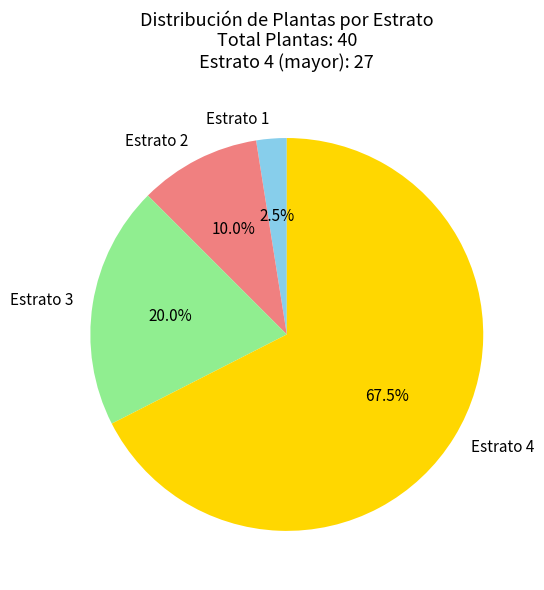

To the nearest percent, what percentage of the pie is Estrato 2?

10%